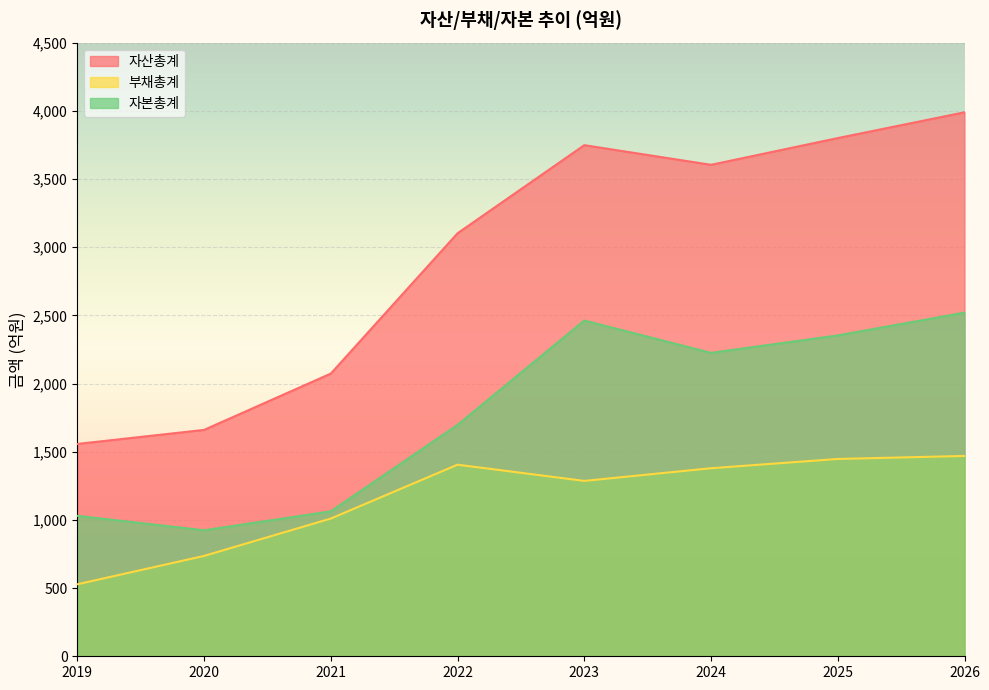

How many lines are shown in the chart?

3